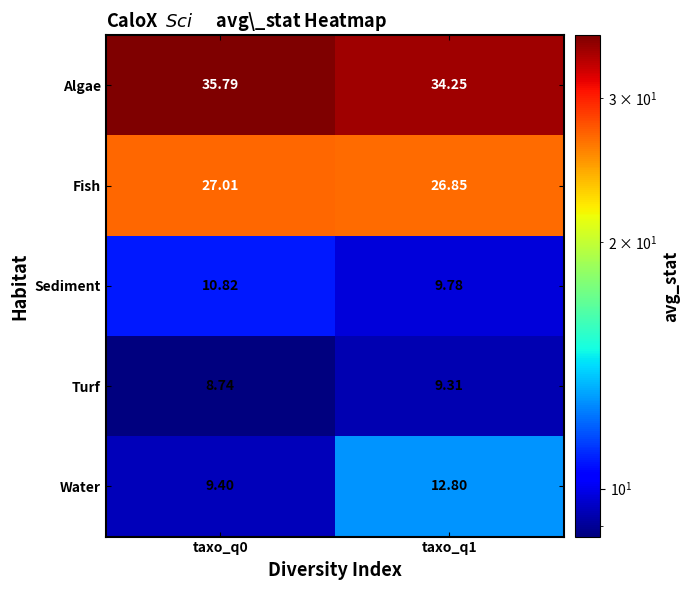

Which series changed the most between taxo_q0 and taxo_q1?

Water